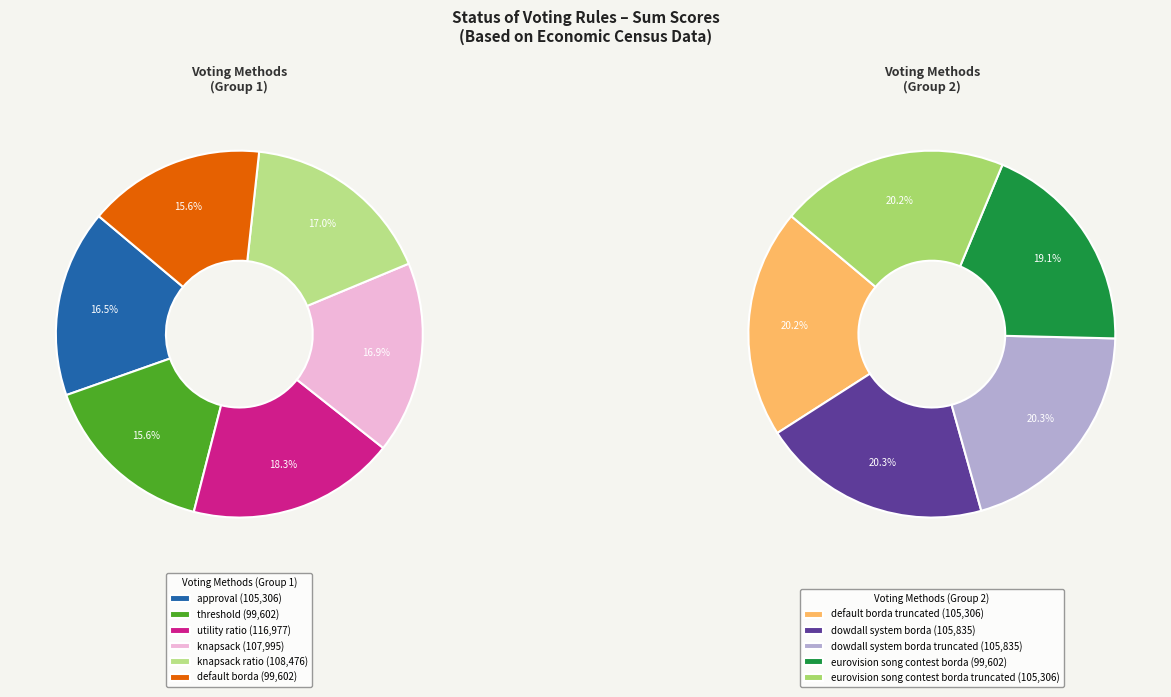

Is there any slice that represents more than half of the pie?

No